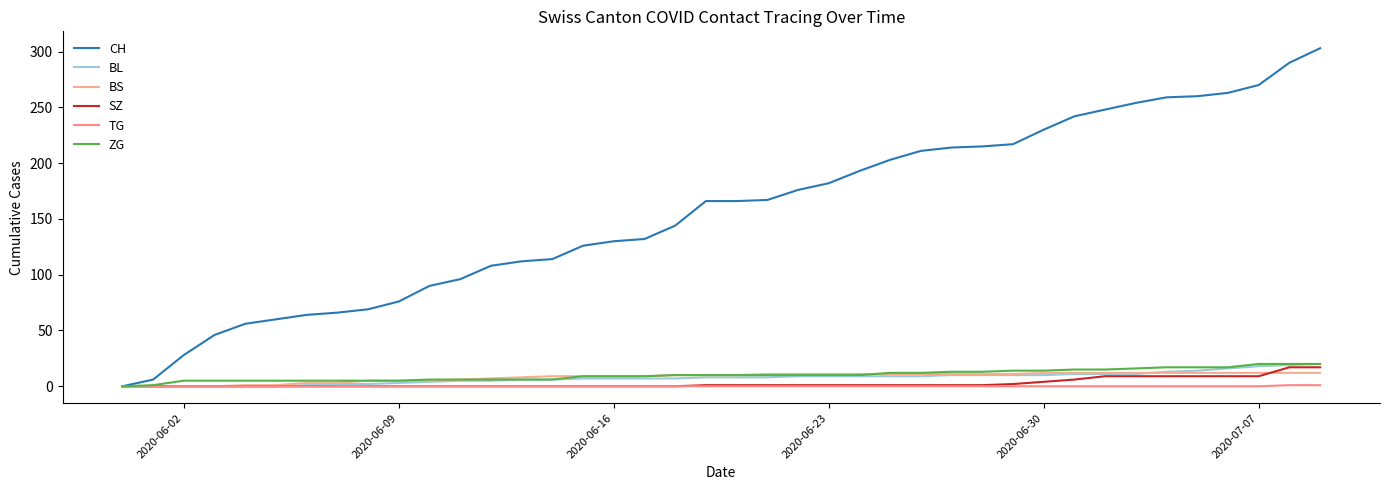

Does the chart have visible grid lines?

No